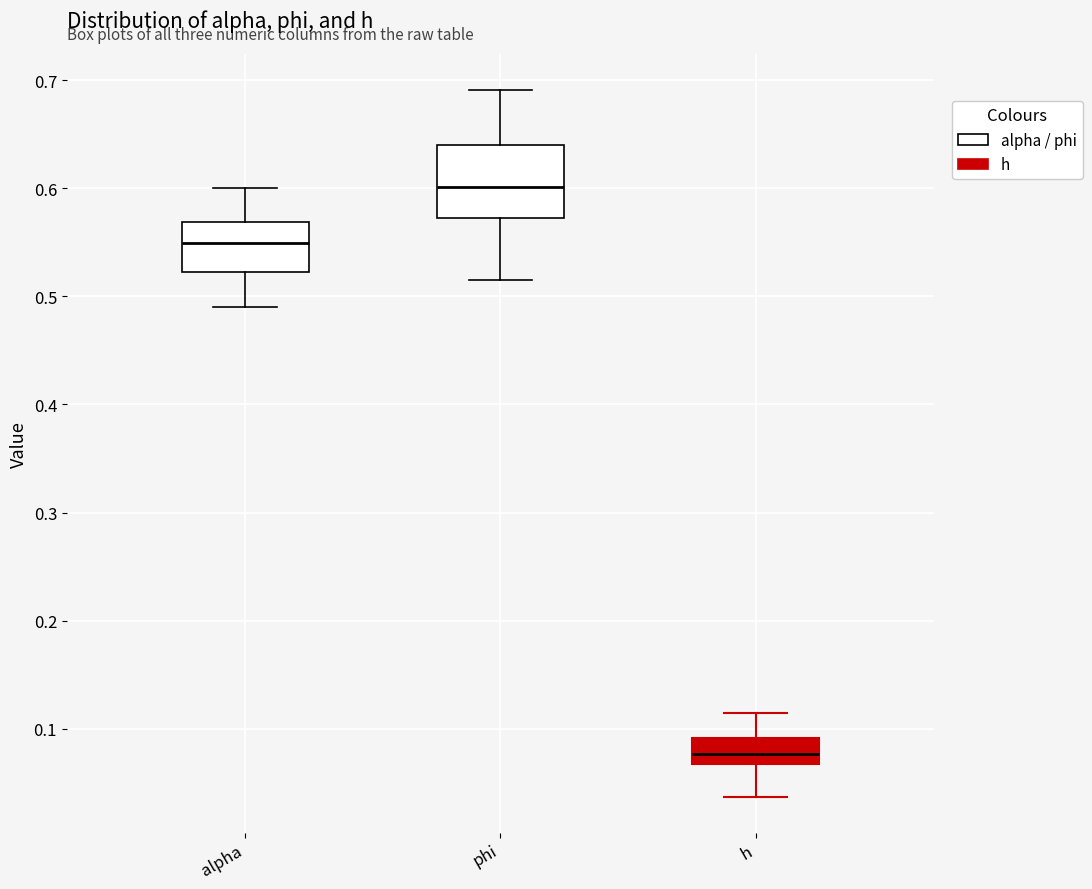

Where does the upper whisker of the box for phi end on the y-axis? The values are not printed on the chart, so give them approximately, as read against the axis.

0.69